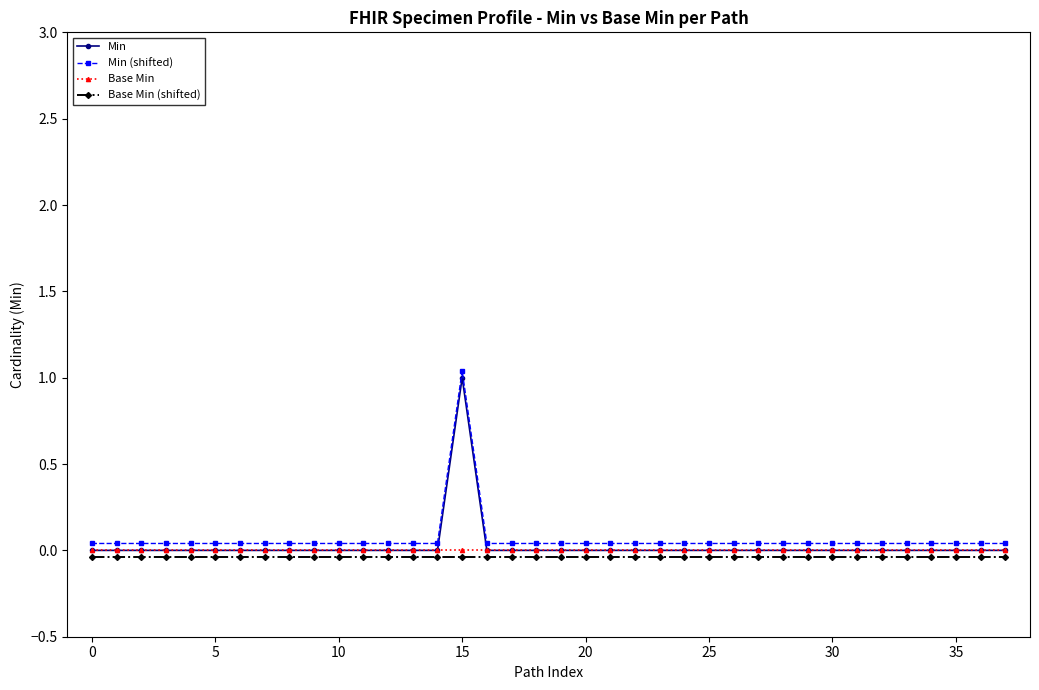

True or false: Min and Base Min (shifted) intersect in this chart.

False